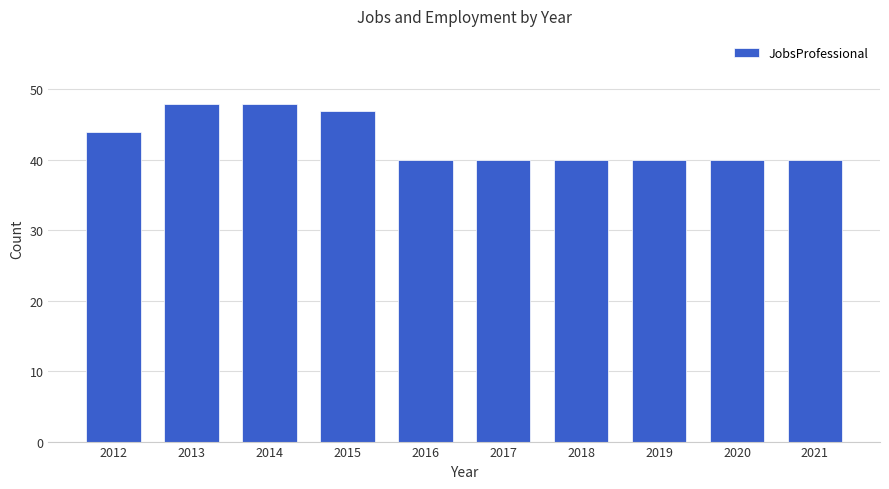

What is the maximum value shown in the chart?

48